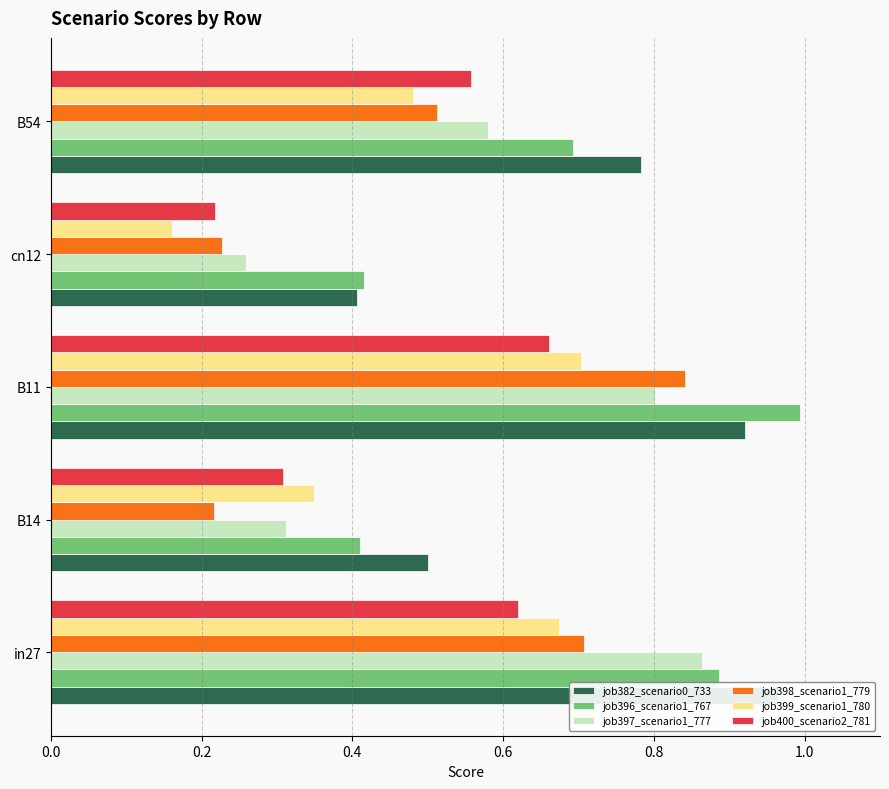

What is the difference between the maximum and minimum values in the job382_scenario0_733 series?

0.6